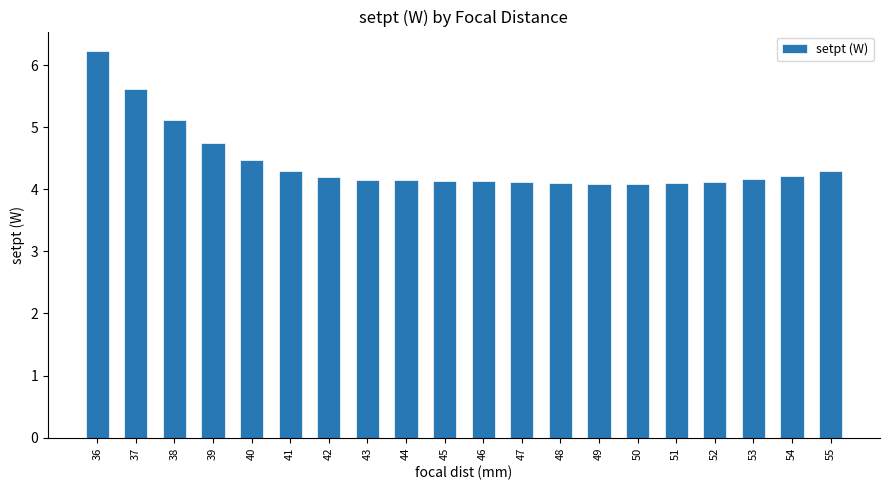

Approximately how many times larger is the value at 51 compared to 53?

1.0